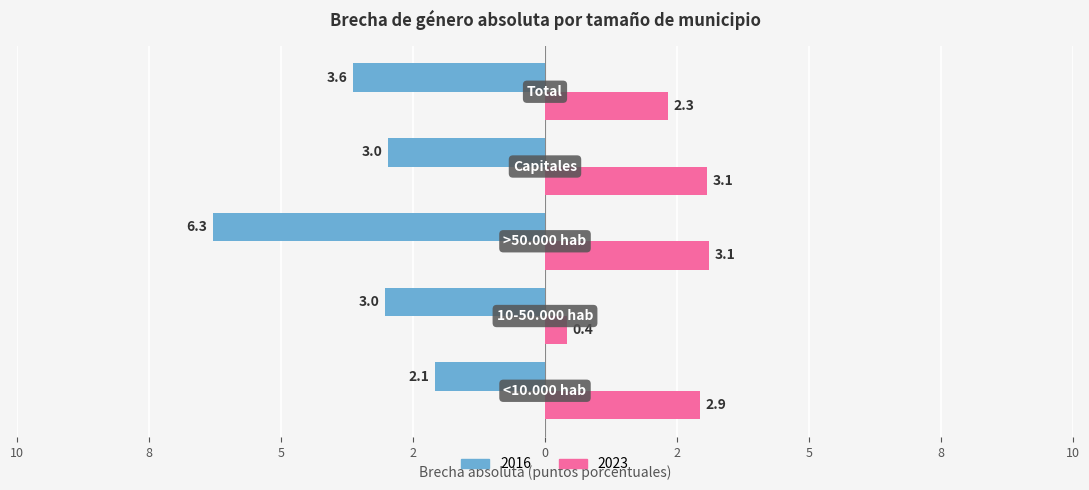

Reading left to right, extract all data points from this chart.

2016: -2.1	-3.0	-6.3	-3.0	-3.6
2023: 2.9	0.4	3.1	3.1	2.3